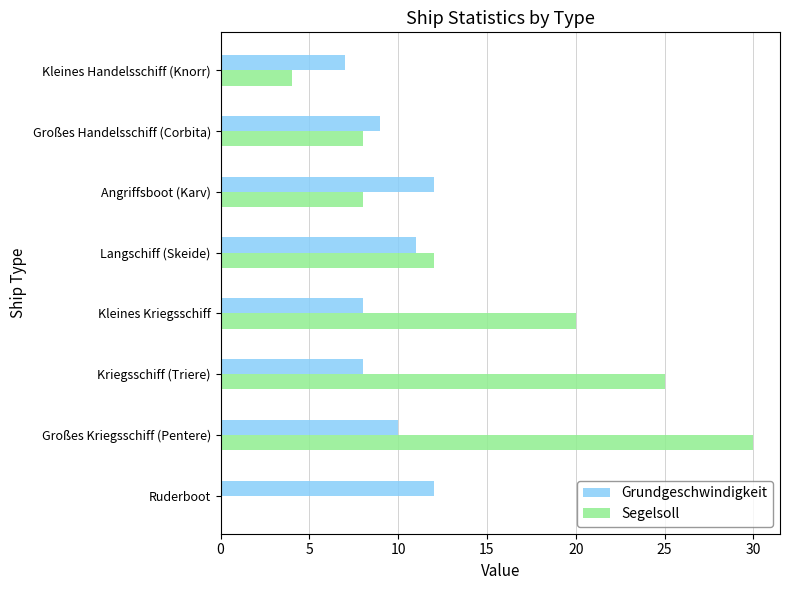

What is the greatest value displayed?

30